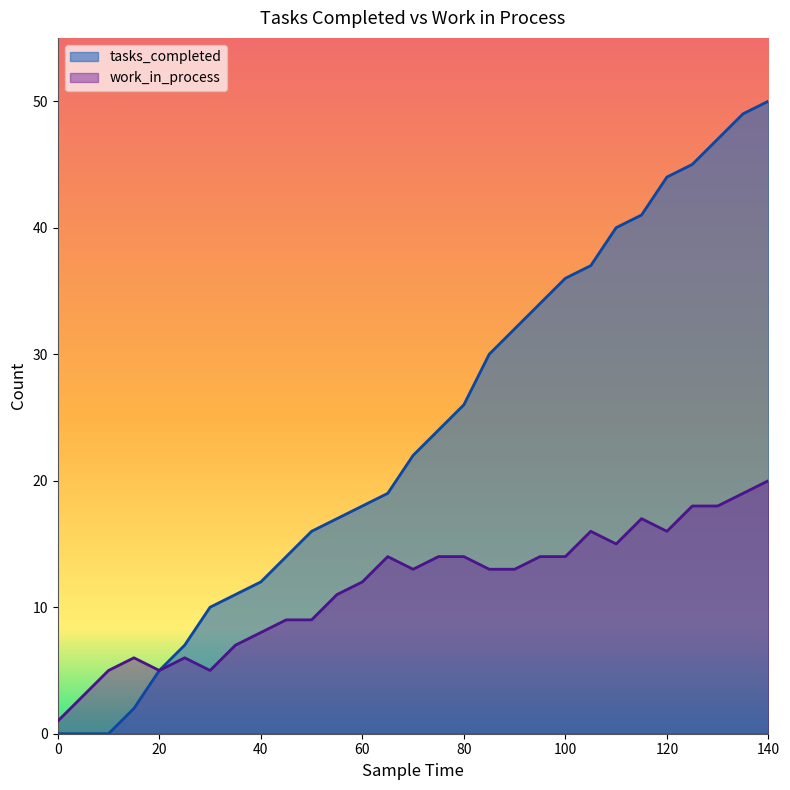

List the labels in order of work_in_process value, largest first.

140, 135, 125, 130, 115, 105, 120, 110, 65, 75, 80, 95, 100, 70, 85, 90, 60, 55, 45, 50, 40, 35, 15, 25, 10, 20, 30, 5, 0